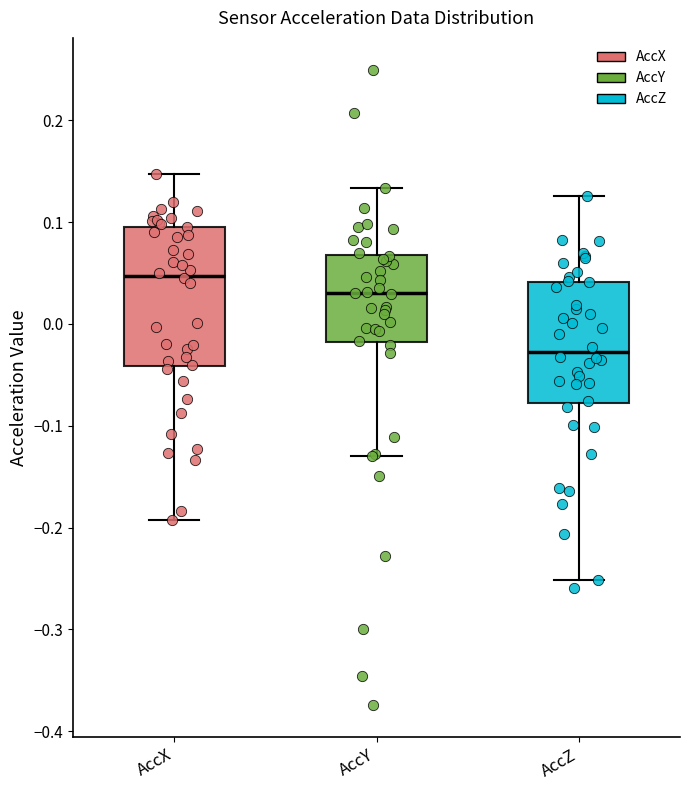

Which box is the tallest, from its lower edge to its upper edge?

AccX